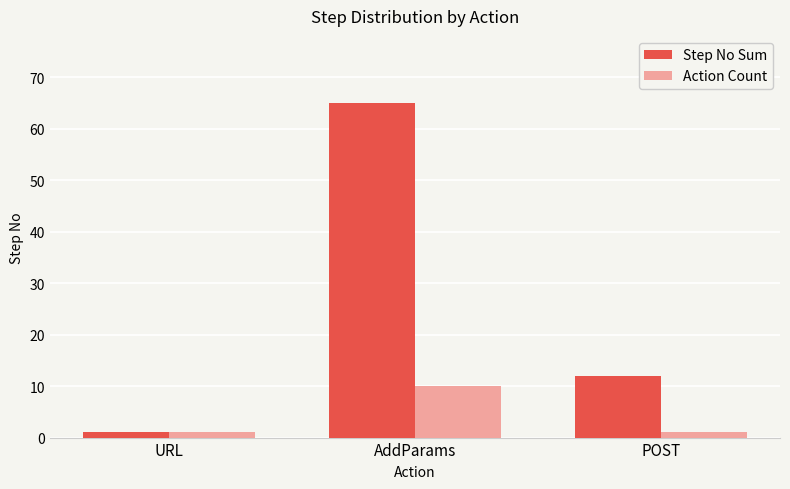

The value of Step No Sum at AddParams is 65. True or false?

True